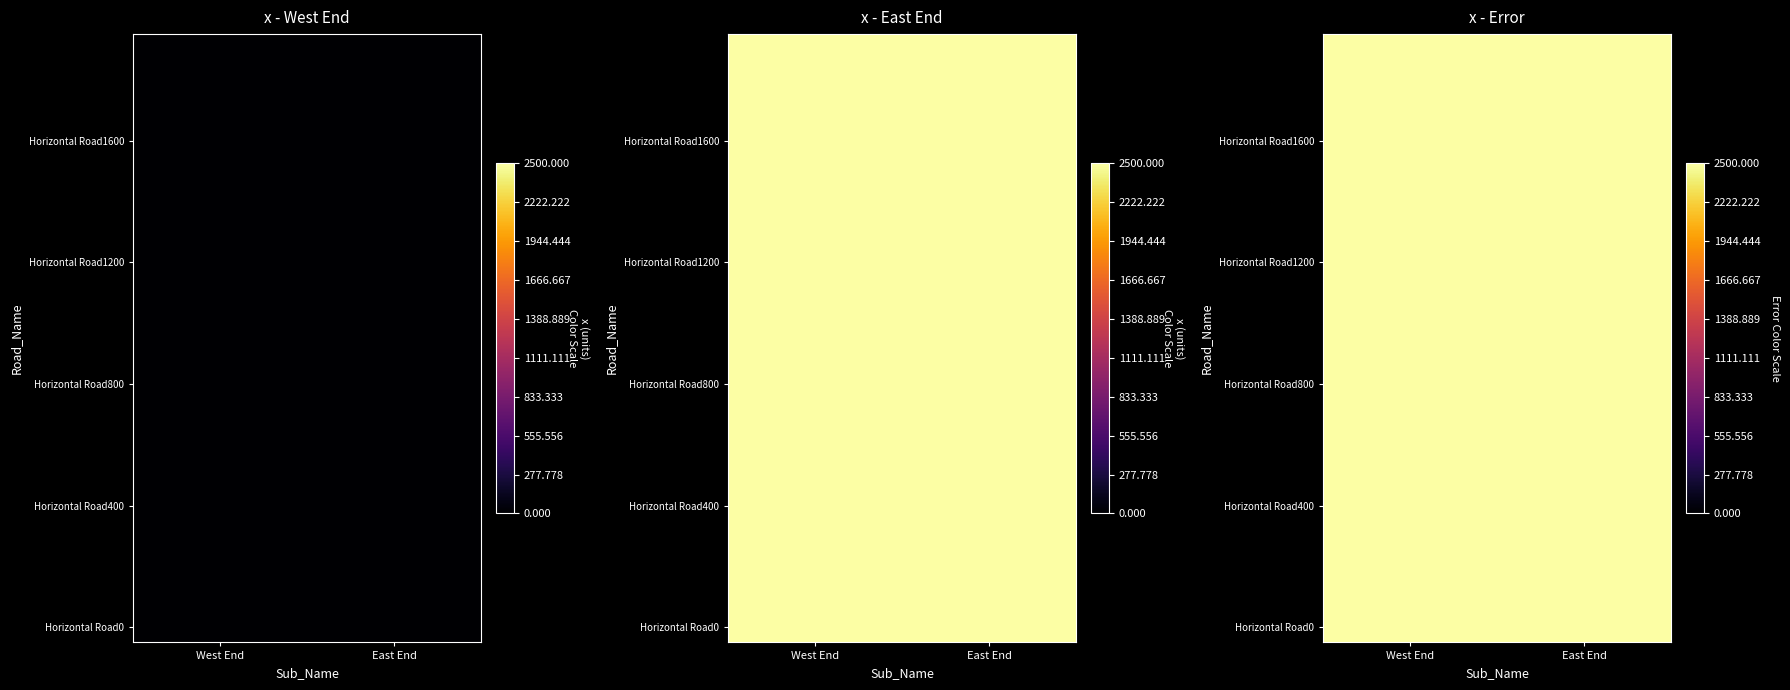

At which label is West End closest to 0?

Horizontal Road0